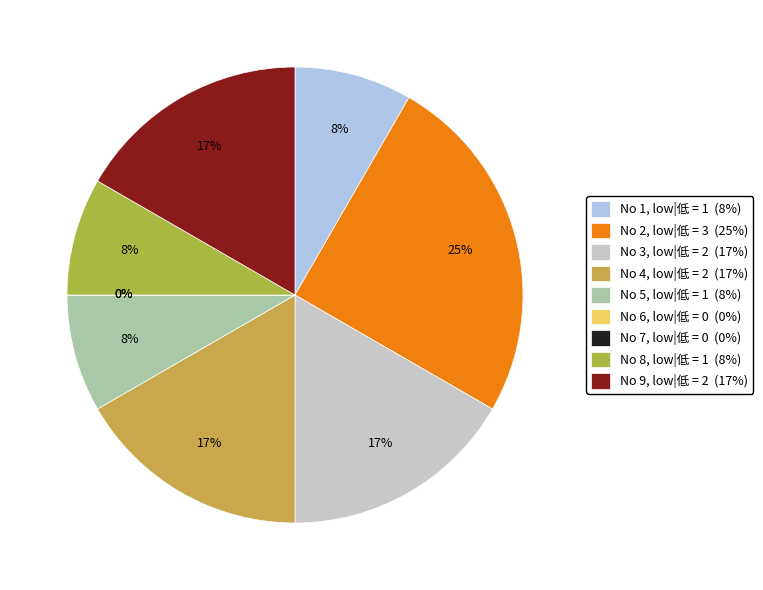

Rank the categories by value from highest to lowest.

2, 3, 4, 9, 1, 5, 8, 6, 7